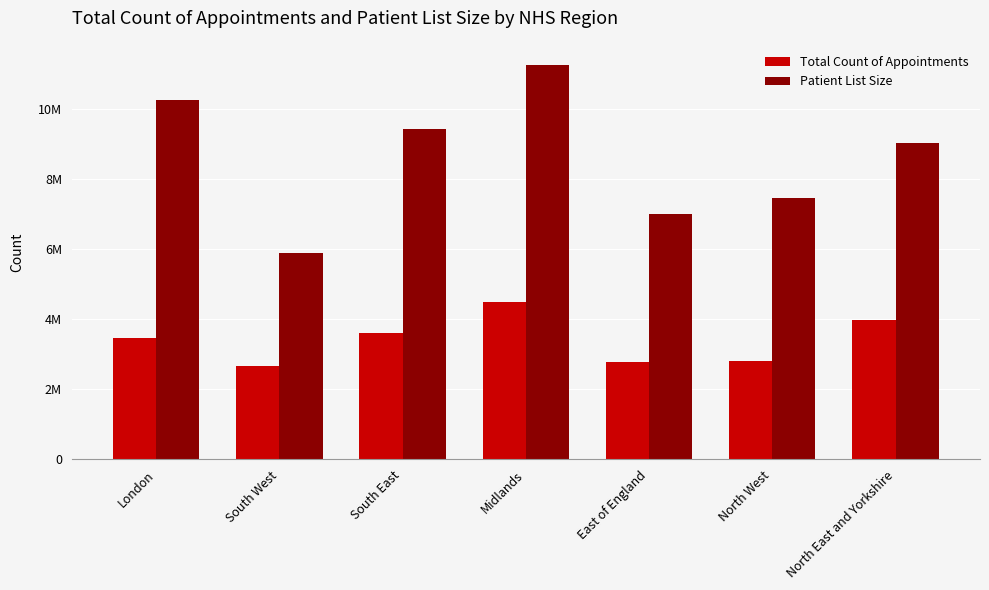

Are the bars horizontal?

No